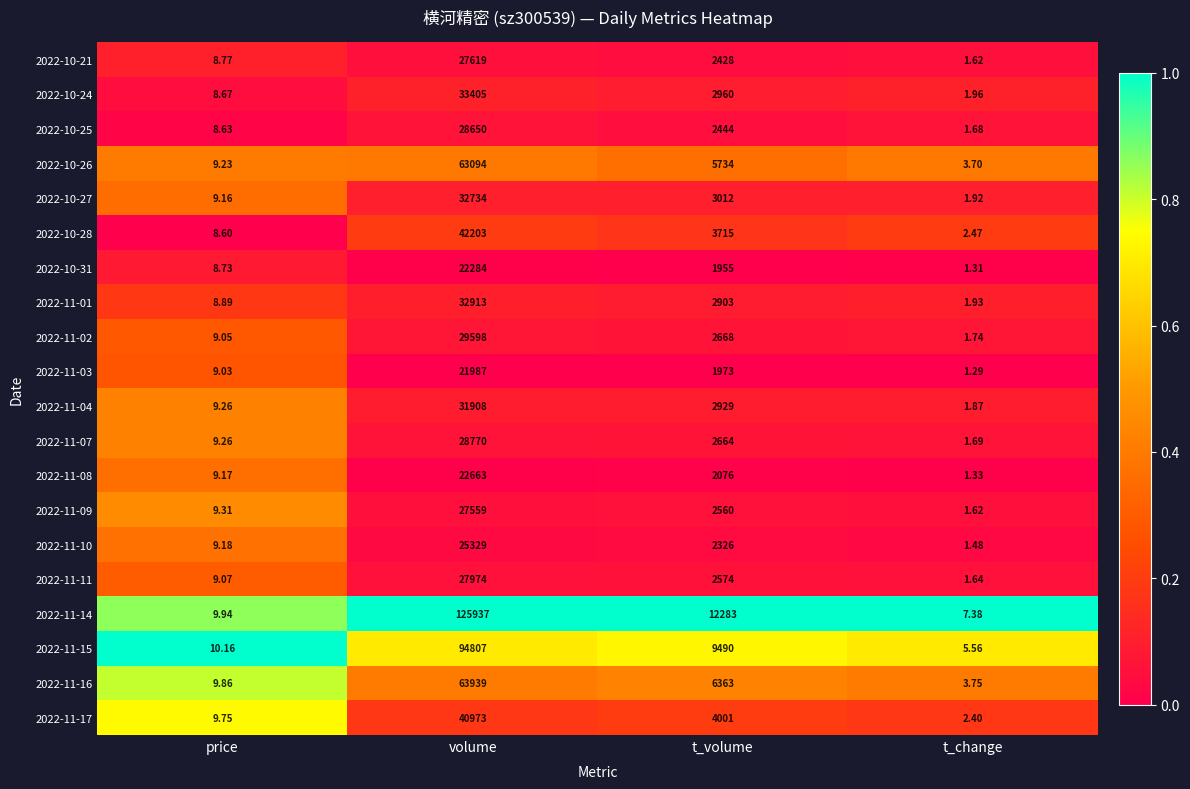

Which category has the lowest value in the 2022-11-14 series?

t_change